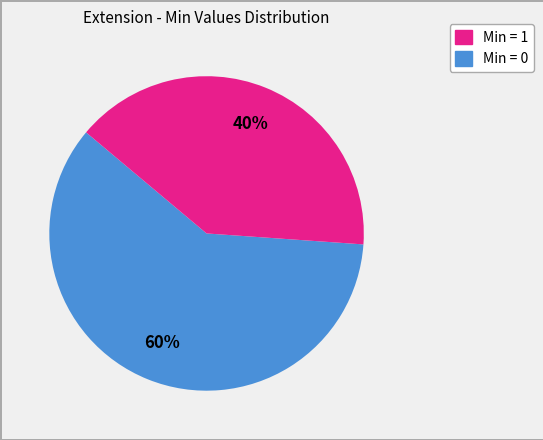

To the nearest percent, what is the average slice percentage?

50%